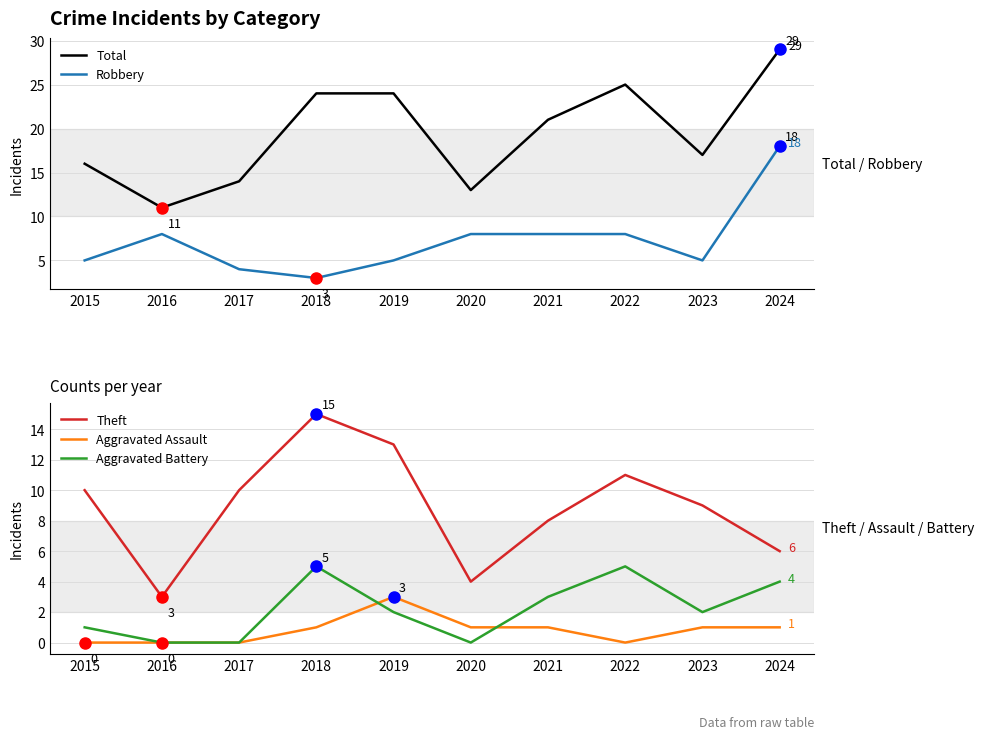

How many interior local valleys does the Aggravated Assault series have?

1